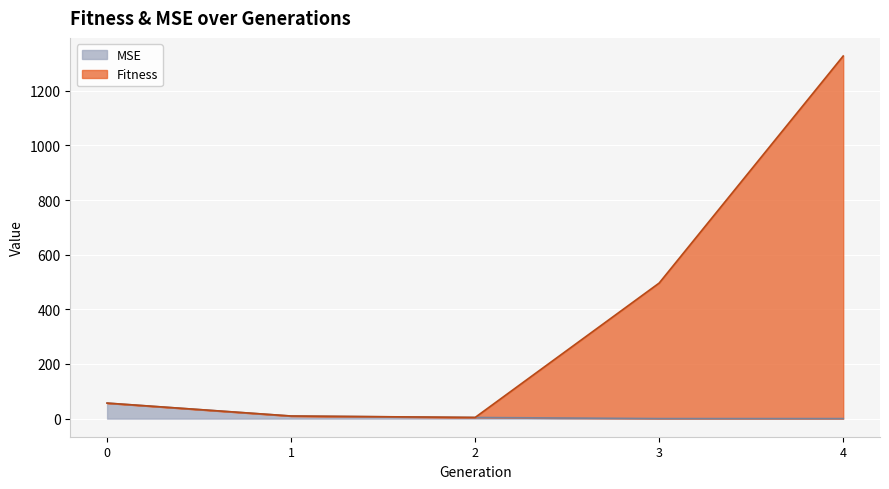

True or false: MSE has more than 1 interior local peaks.

False